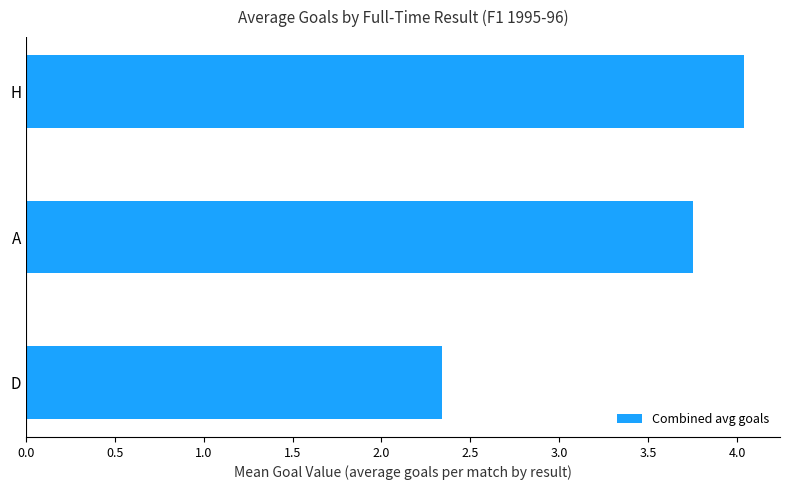

Between H and D, which is larger?

H